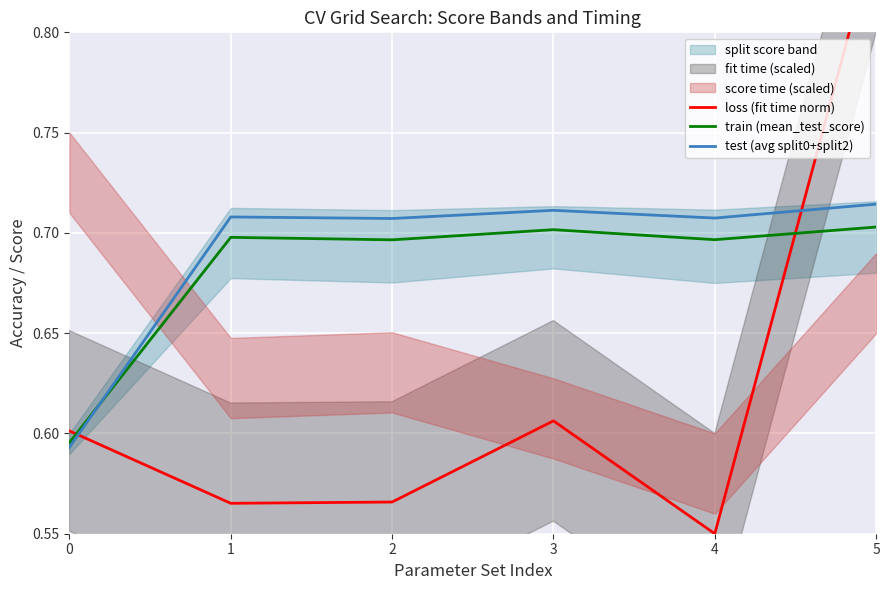

Reading left to right, extract all data points from this chart.

loss (fit time norm): 0=0.6	1=0.6	2=0.6	3=0.6	4=0.6	5=0.9
train (mean_test_score): 0=0.6	1=0.7	2=0.7	3=0.7	4=0.7	5=0.7
test (avg split0+split2): 0=0.6	1=0.7	2=0.7	3=0.7	4=0.7	5=0.7